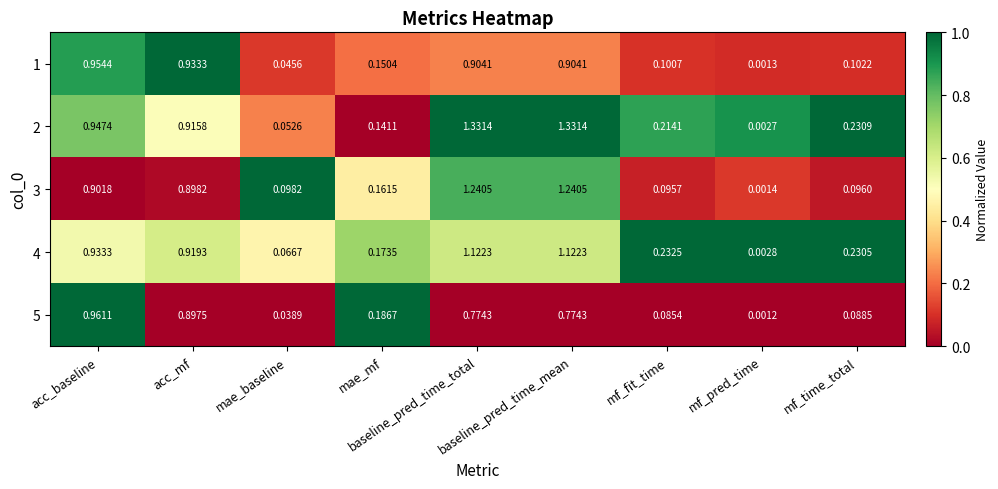

Reading left to right, transcribe all the data shown in this chart.

1: acc_baseline=1.0	acc_mf=0.9	mae_baseline=0.0	mae_mf=0.2	baseline_pred_time_total=0.9	baseline_pred_time_mean=0.9	mf_fit_time=0.1	mf_pred_time=0.0	mf_time_total=0.1
2: acc_baseline=0.9	acc_mf=0.9	mae_baseline=0.1	mae_mf=0.1	baseline_pred_time_total=1.3	baseline_pred_time_mean=1.3	mf_fit_time=0.2	mf_pred_time=0.0	mf_time_total=0.2
3: acc_baseline=0.9	acc_mf=0.9	mae_baseline=0.1	mae_mf=0.2	baseline_pred_time_total=1.2	baseline_pred_time_mean=1.2	mf_fit_time=0.1	mf_pred_time=0.0	mf_time_total=0.1
4: acc_baseline=0.9	acc_mf=0.9	mae_baseline=0.1	mae_mf=0.2	baseline_pred_time_total=1.1	baseline_pred_time_mean=1.1	mf_fit_time=0.2	mf_pred_time=0.0	mf_time_total=0.2
5: acc_baseline=1.0	acc_mf=0.9	mae_baseline=0.0	mae_mf=0.2	baseline_pred_time_total=0.8	baseline_pred_time_mean=0.8	mf_fit_time=0.1	mf_pred_time=0.0	mf_time_total=0.1